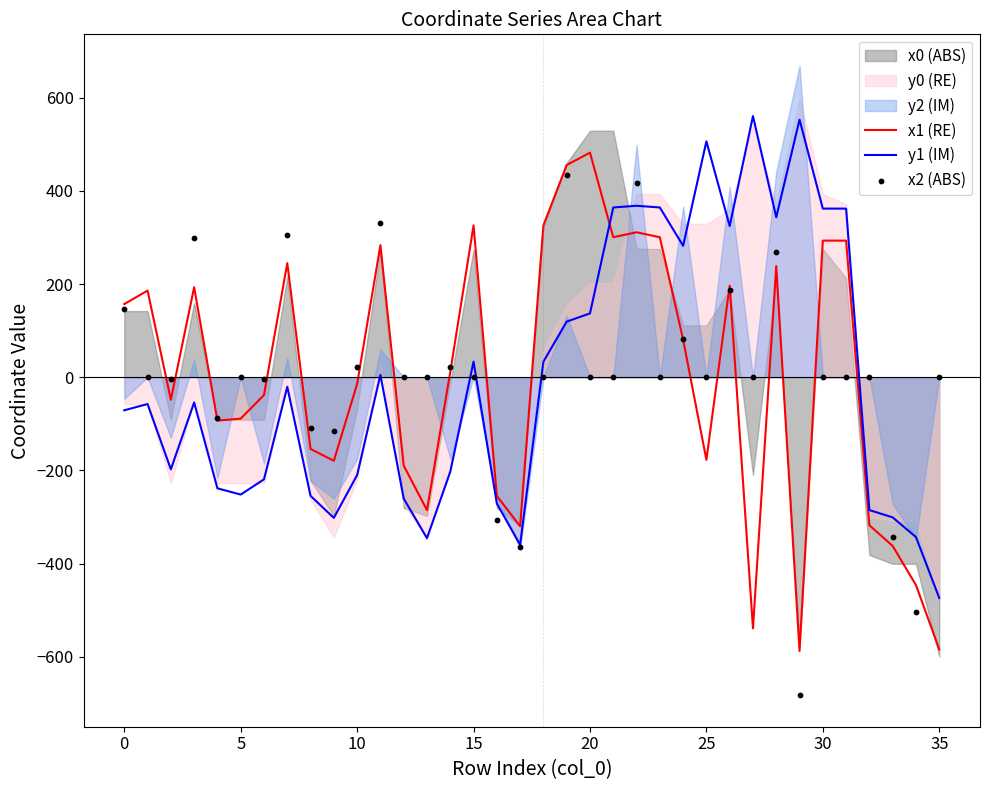

At how many categories does at least one series exceed 193?

18